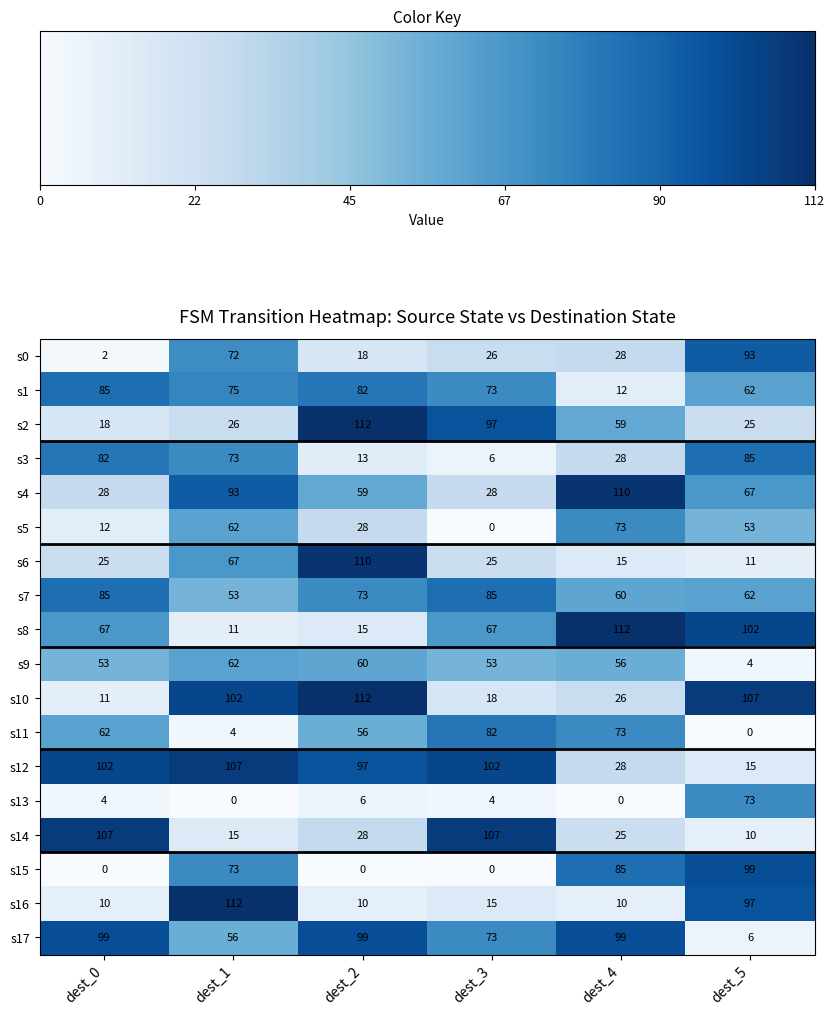

What is the difference between the second highest and second lowest values in the s16 series?

87